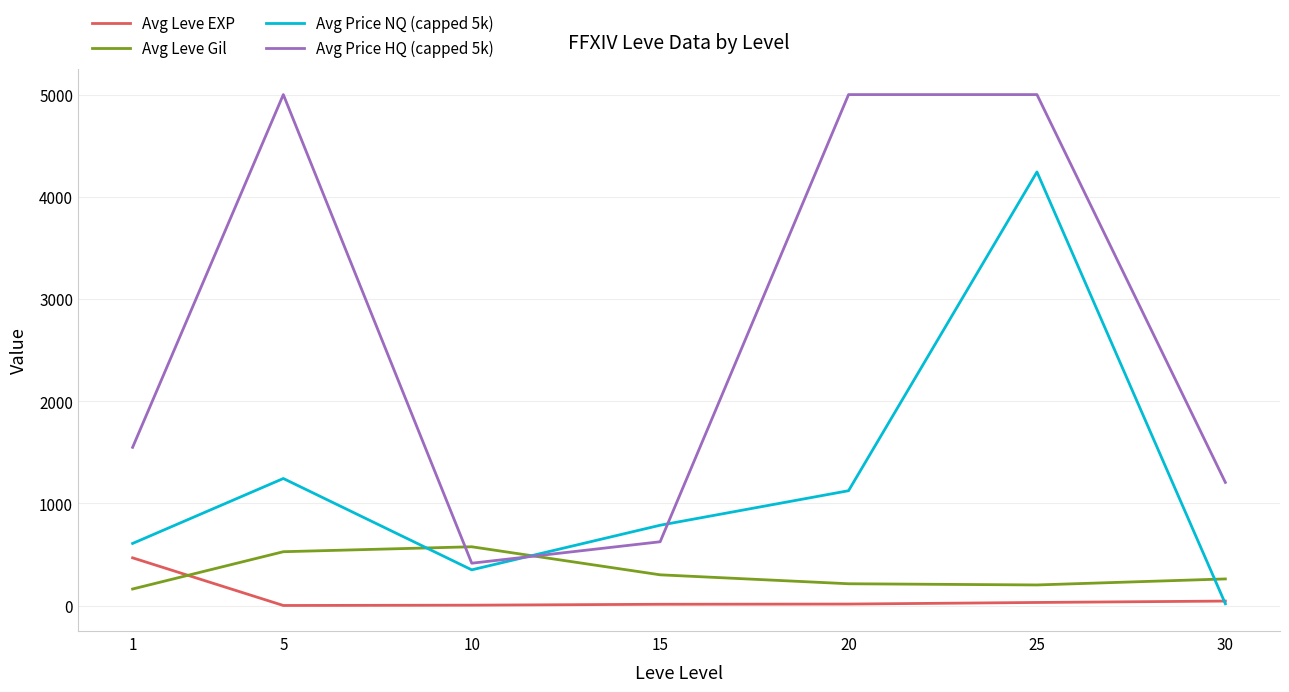

Where is Avg Leve EXP nearest to the value 235?

30